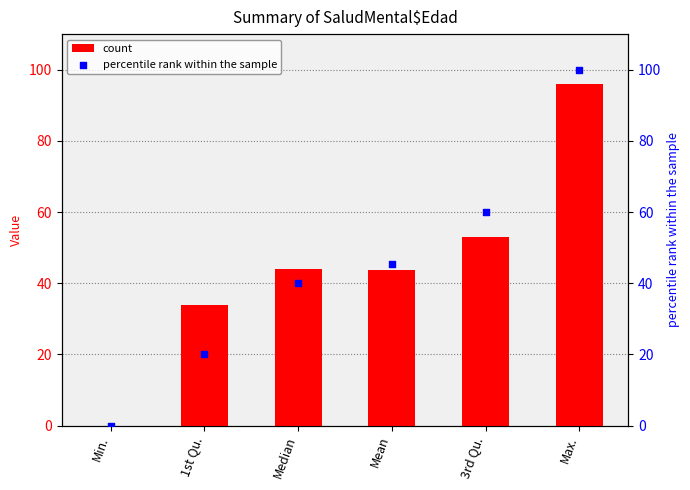

What are all the series names shown in the legend?

count, percentile rank within the sample